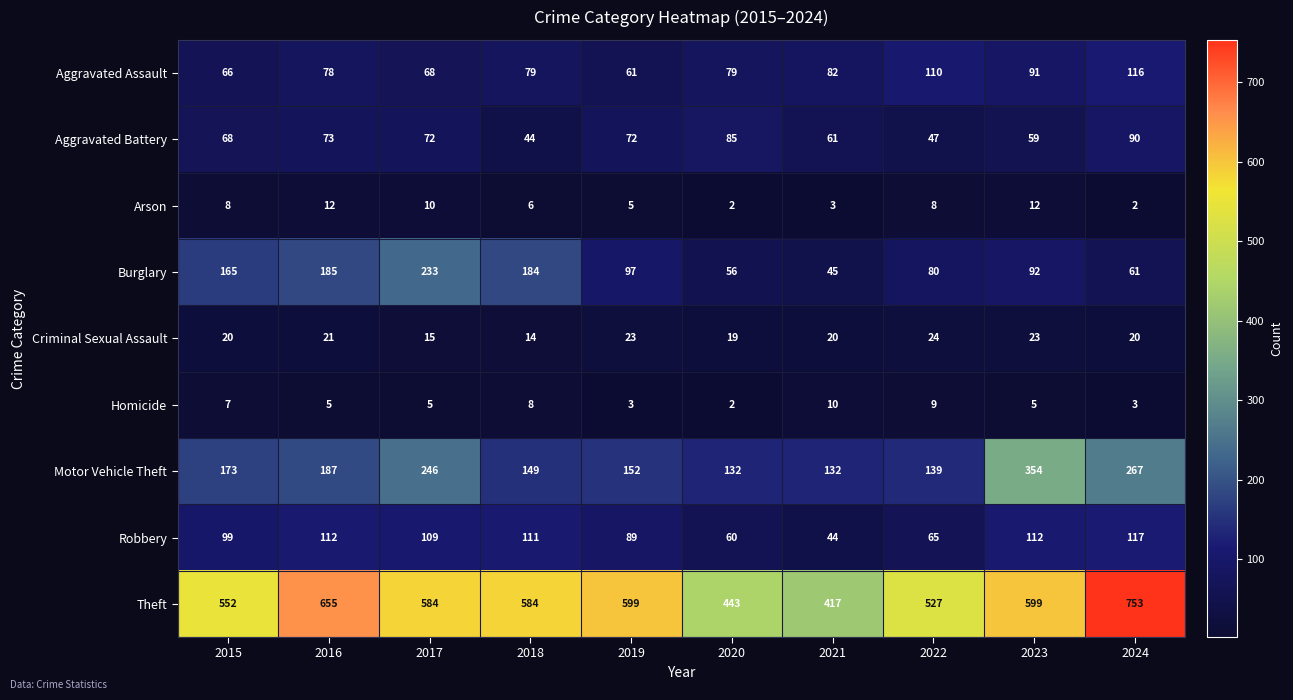

Read the Aggravated Battery value at 2022.

47